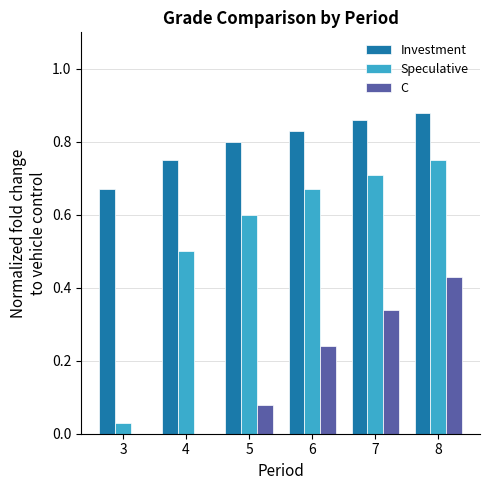

How many series are shown in this chart?

3